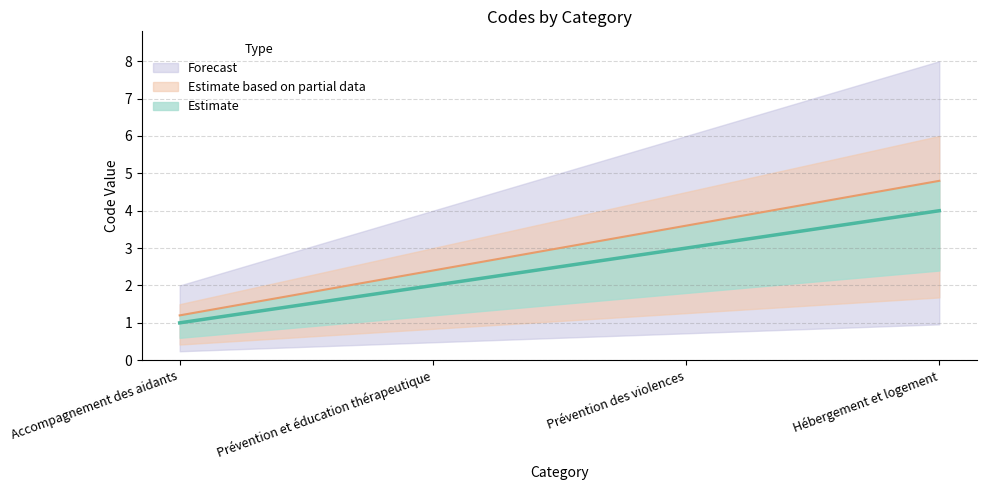

Rank the categories by value from lowest to highest.

Accompagnement des aidants, Prévention et éducation thérapeutique, Prévention des violences, Hébergement et logement